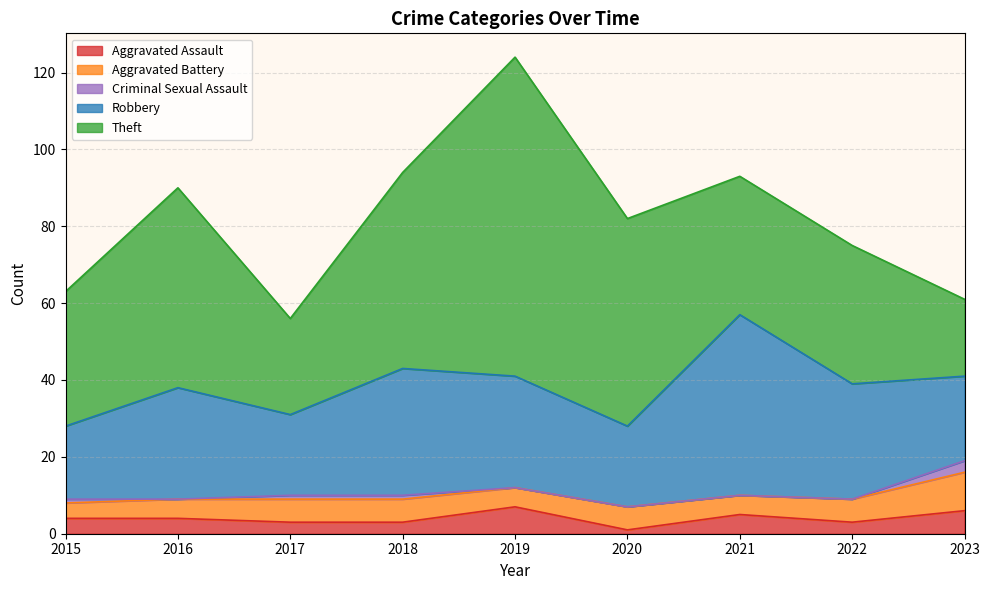

Rank the categories by Aggravated Battery value from lowest to highest.

2015, 2016, 2019, 2021, 2017, 2018, 2020, 2022, 2023